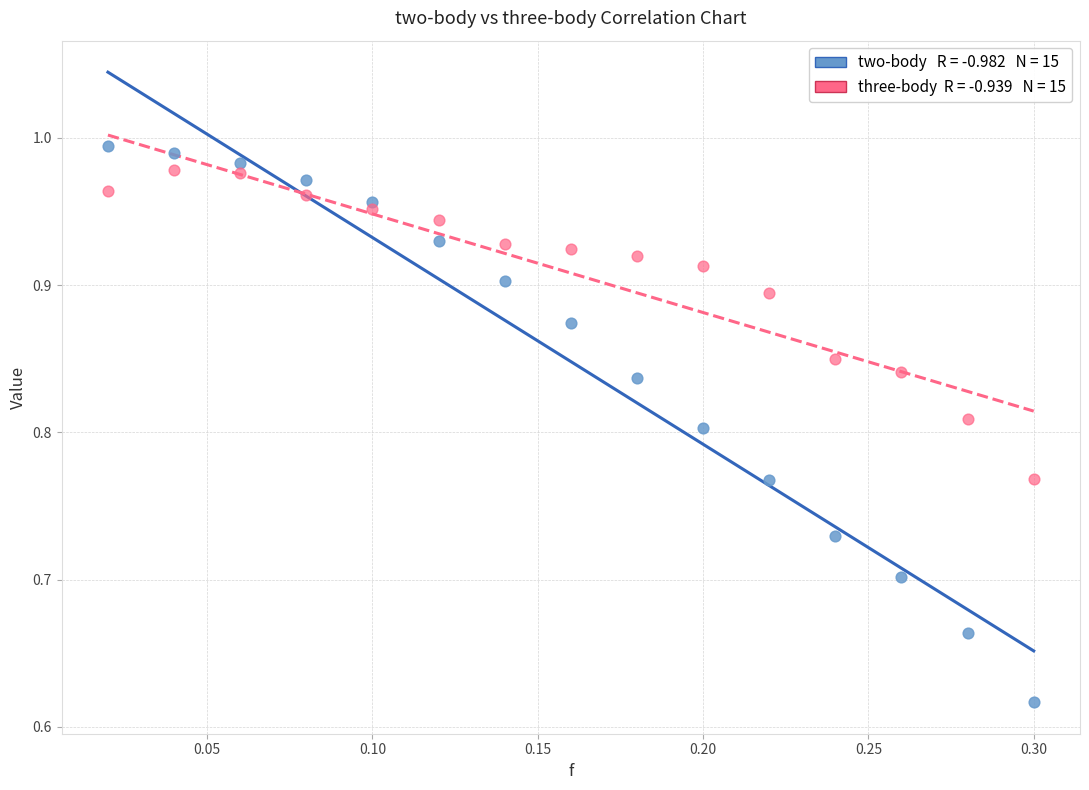

Across all data points, what is the range of X values (max minus min)?

0.3